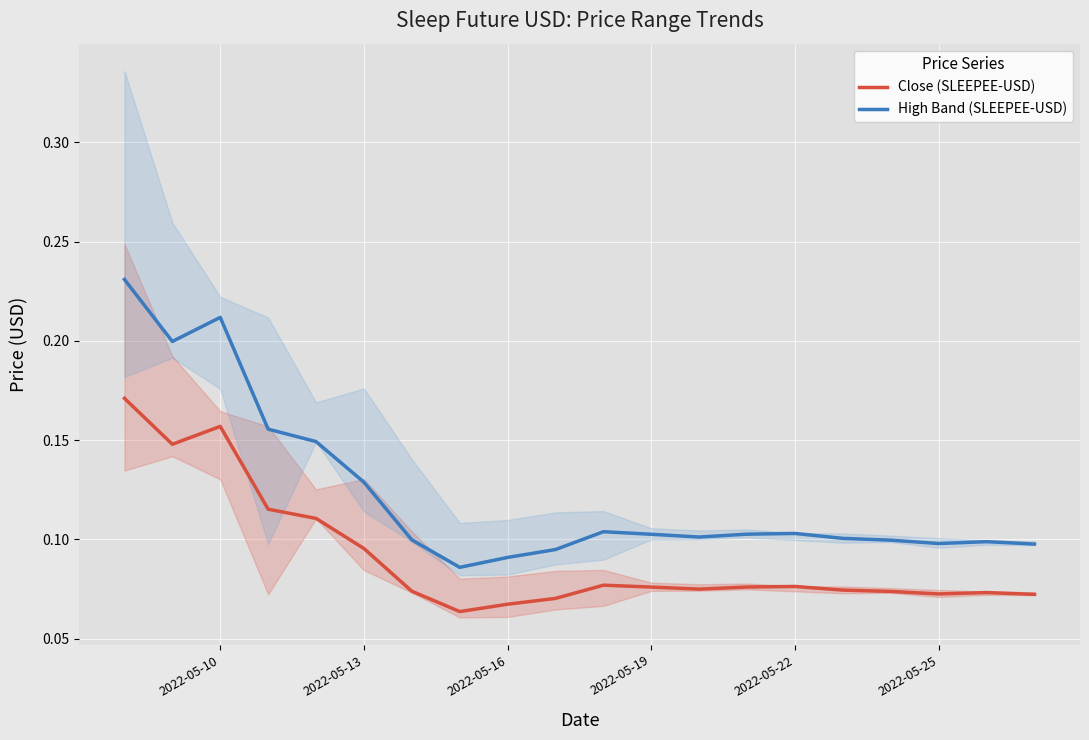

Is this an area chart (filled region under the line)?

No